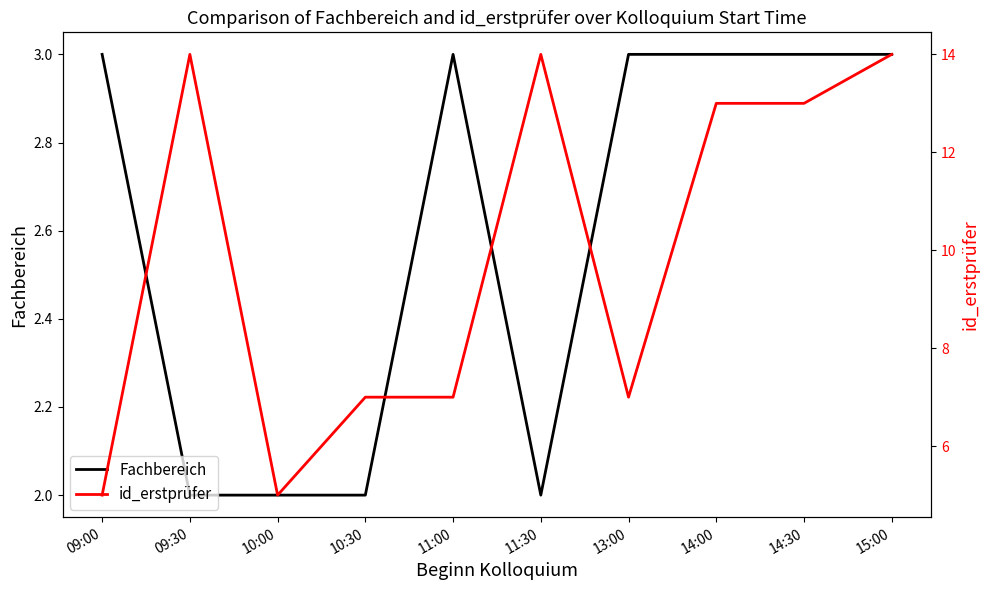

True or false: Fachbereich and id_erstprüfer cross at least once.

False